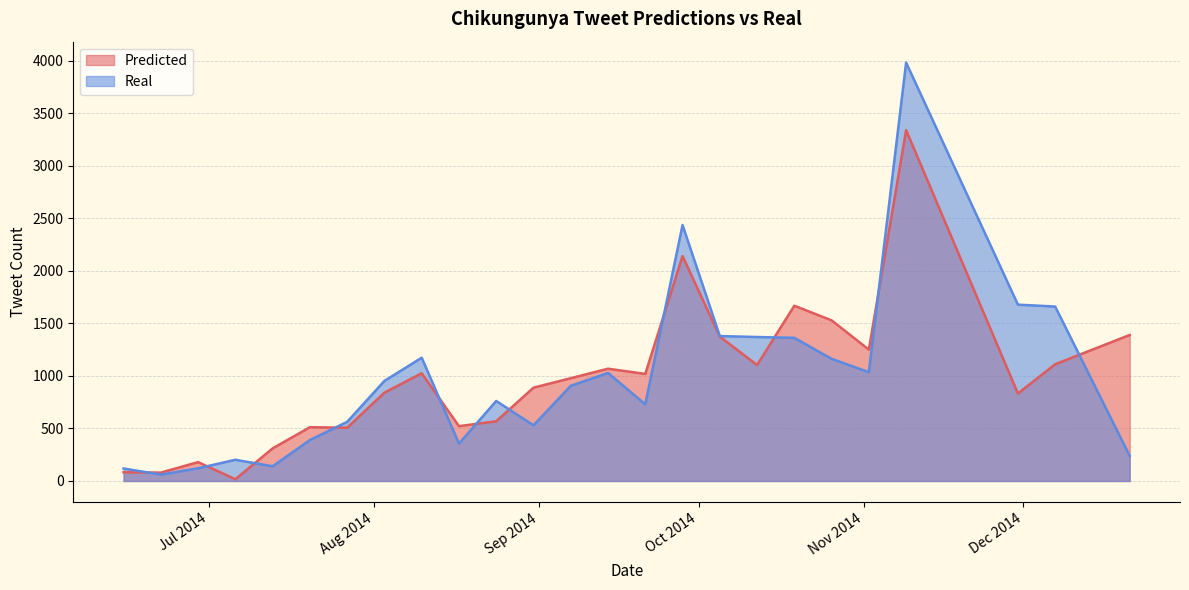

Which category has the highest value in the Predicted series?

2014-11-09